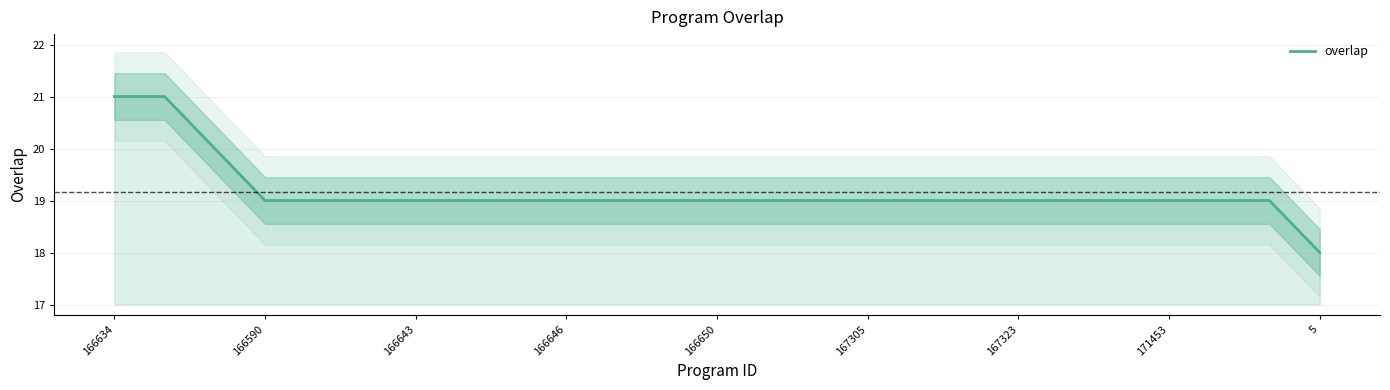

The overlap series shows 21 at 166634. True or false?

True